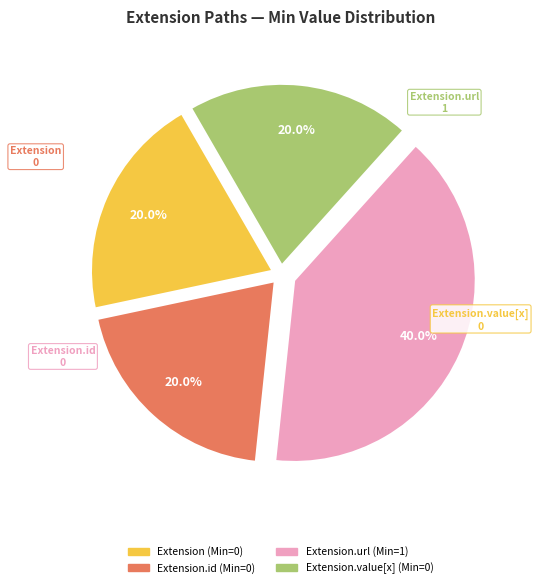

Is there a majority slice in this chart?

No